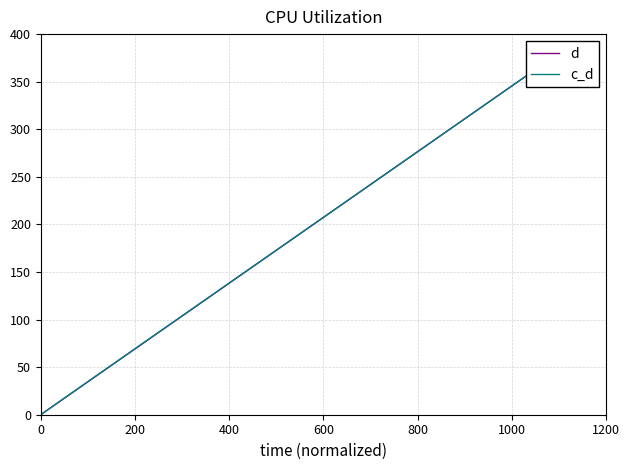

List the series in order of their overall mean, highest first.

c_d, d